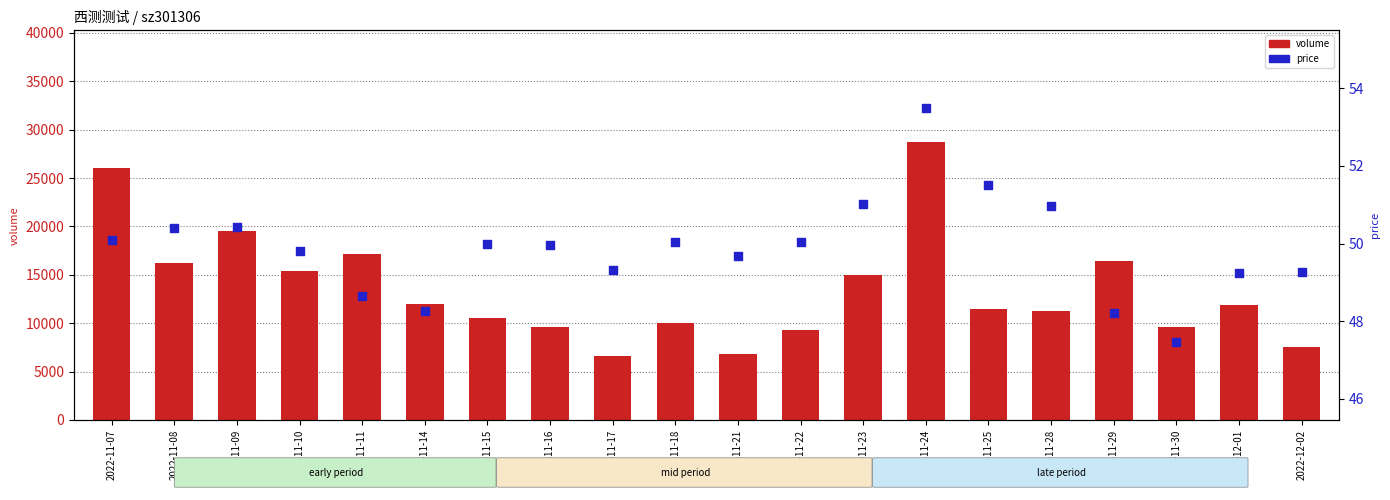

Which series has the widest spread of Y values?

volume